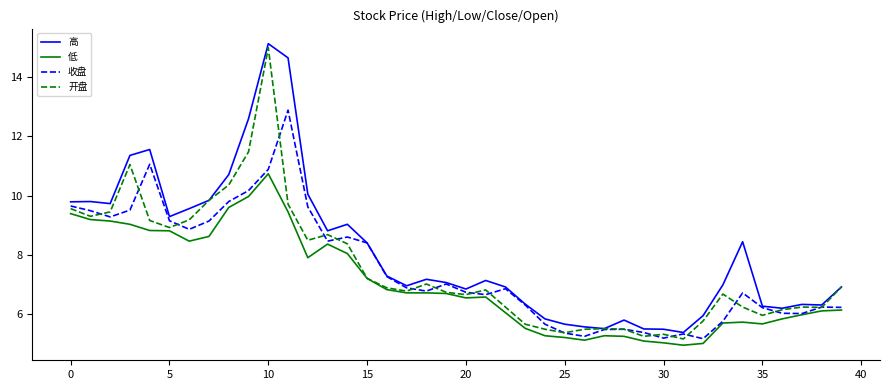

Which series has the largest total across all categories?

高